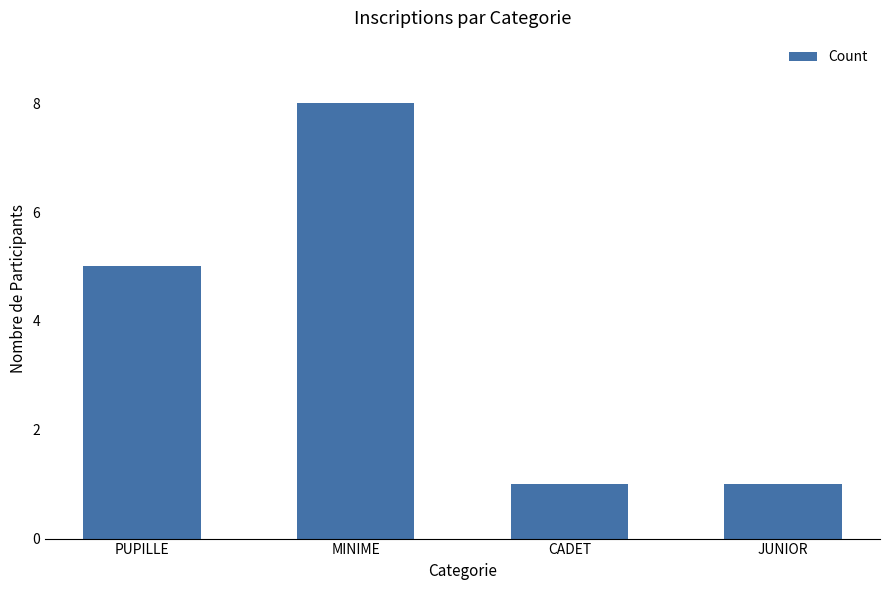

What is the ratio of the value at JUNIOR to the value at PUPILLE?

0.2